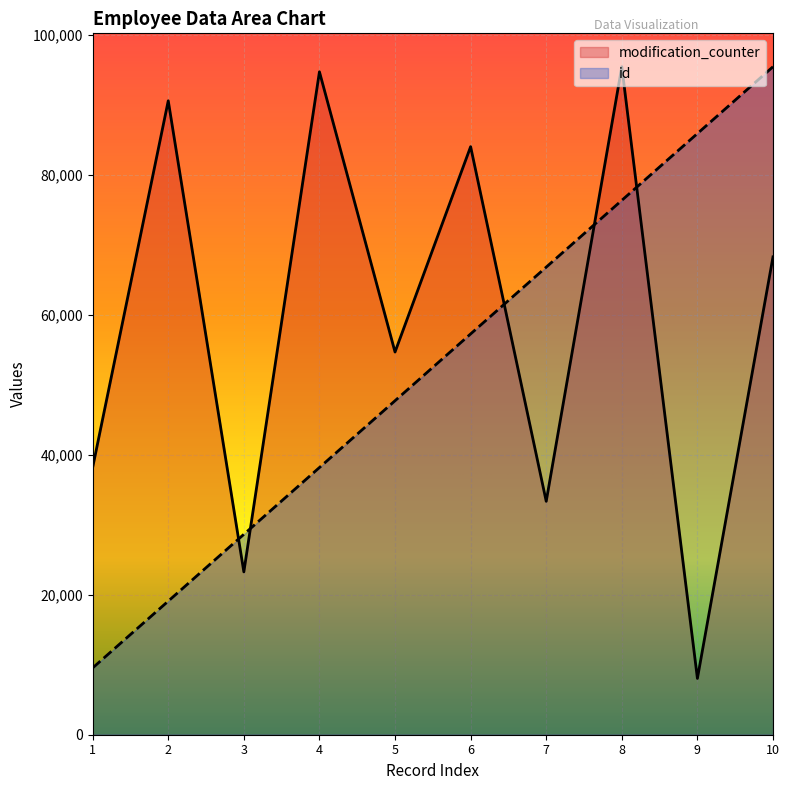

What is the difference between the modification_counter values at 9 and 10?

60233.0